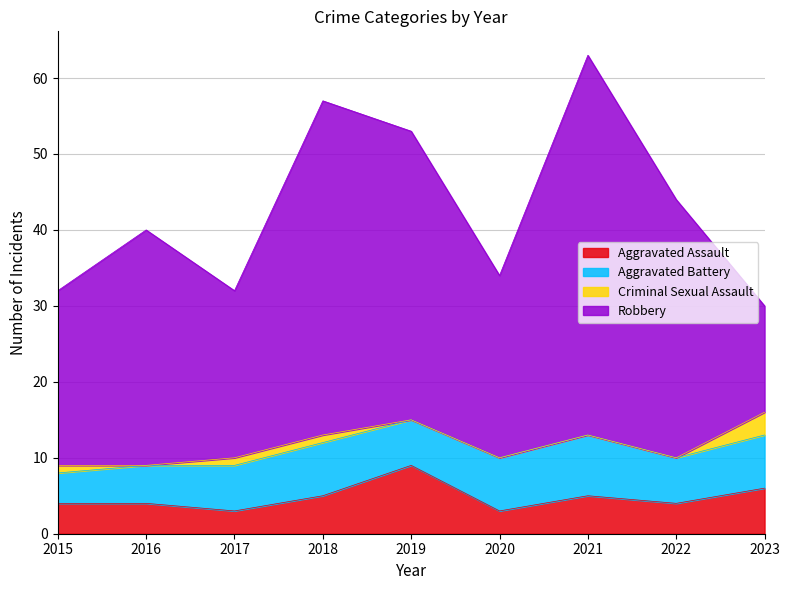

How many interior local peaks does the Aggravated Battery series have?

2